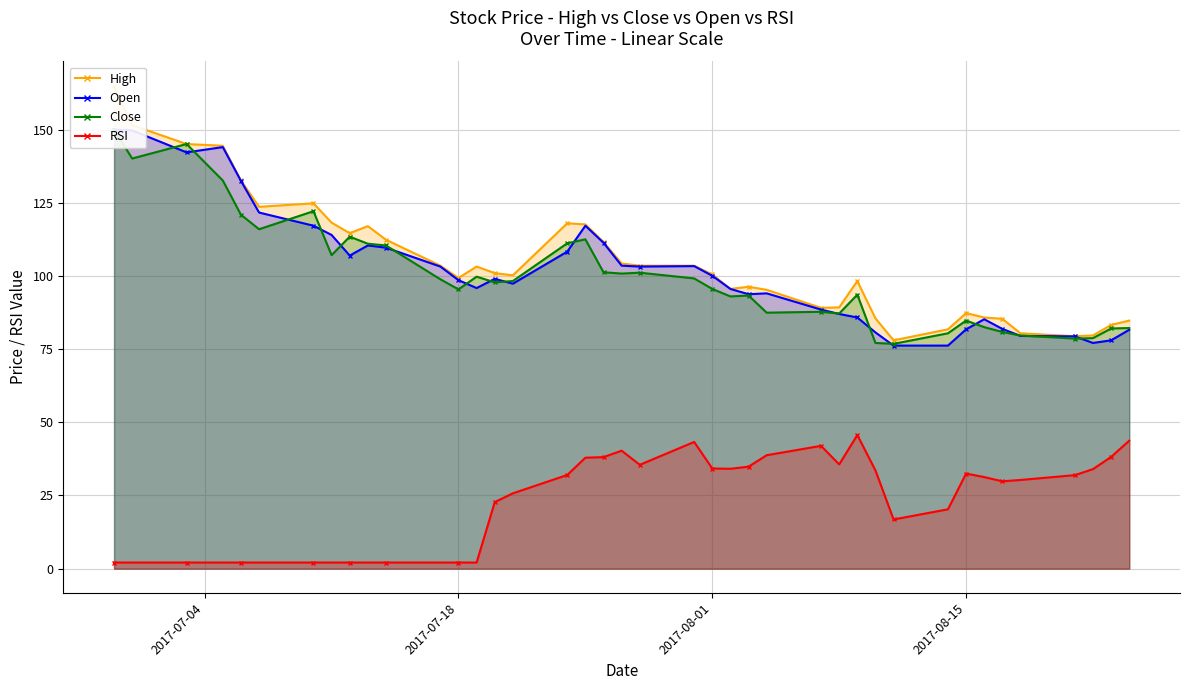

Reading left to right, what are all the values shown in this chart?

High: 165.0	151.5	145.1	144.4	132.6	123.6	124.8	118.2	114.6	117.0	112.3	103.5	99.3	103.2	100.9	100.2	118.0	117.6	111.6	104.2	103.5	103.5	100.5	95.6	96.3	95.2	89.1	89.2	98.2	85.5	78.0	81.8	87.3	85.8	85.3	80.4	79.4	79.7	83.2	84.8
Open: 150.0	149.7	142.2	144.0	132.4	121.7	117.2	114.0	106.9	110.4	109.7	103.2	98.6	95.8	99.0	97.3	108.3	117.2	111.3	103.5	103.2	103.3	100.1	95.6	93.8	94.1	88.5	87.0	85.8	80.7	76.2	76.2	81.8	85.2	81.9	79.5	79.3	77.1	78.0	81.6
Close: 150.0	140.1	145.1	132.6	120.9	115.9	122.1	107.1	113.4	111.0	110.4	98.8	95.4	99.8	97.8	98.2	111.2	112.5	101.2	100.8	101.1	99.2	95.6	93.0	93.3	87.4	87.8	87.2	93.6	77.1	76.8	80.4	84.8	82.5	80.8	79.7	78.6	78.8	82.1	82.2
RSI: 2.1	2.1	2.1	2.1	2.1	2.1	2.1	2.1	2.1	2.1	2.1	2.1	2.1	2.1	22.7	25.7	32.0	37.9	38.1	40.3	35.5	43.3	34.2	34.1	34.8	38.8	42.0	35.6	45.7	33.6	16.8	20.3	32.5	31.3	29.9	30.3	31.9	34.0	38.2	43.7